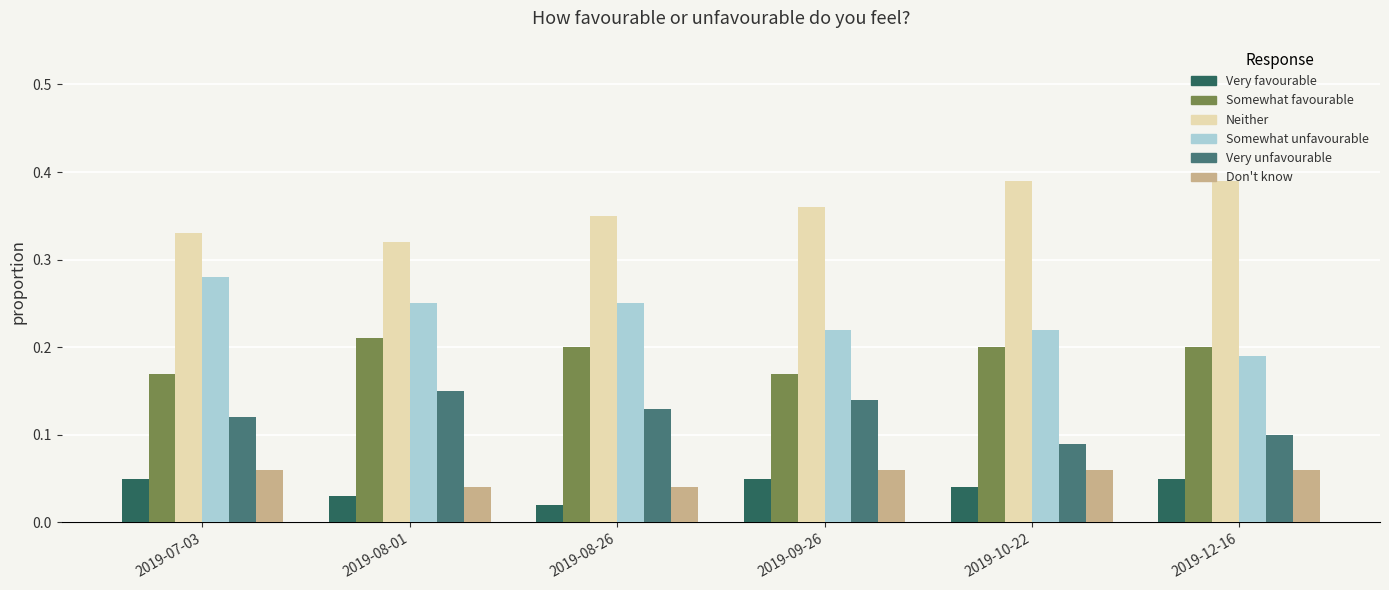

Is it true that Somewhat favourable equals 0.2 at 2019-10-22?

True